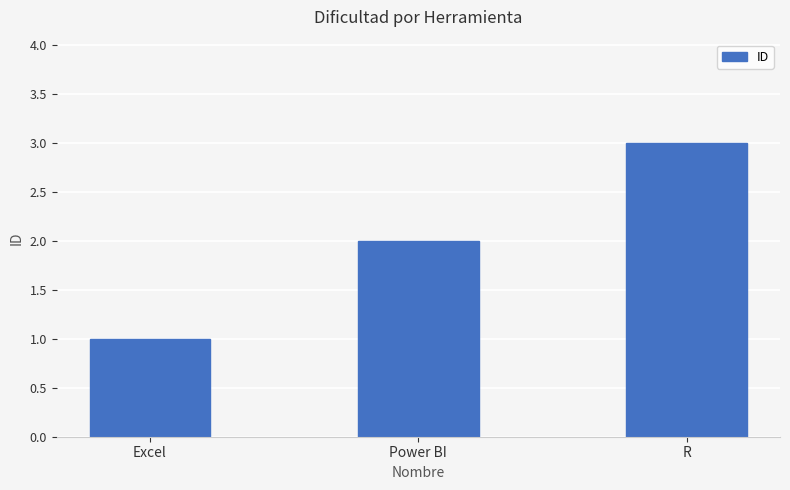

Is it true that the value at Excel is 1?

True